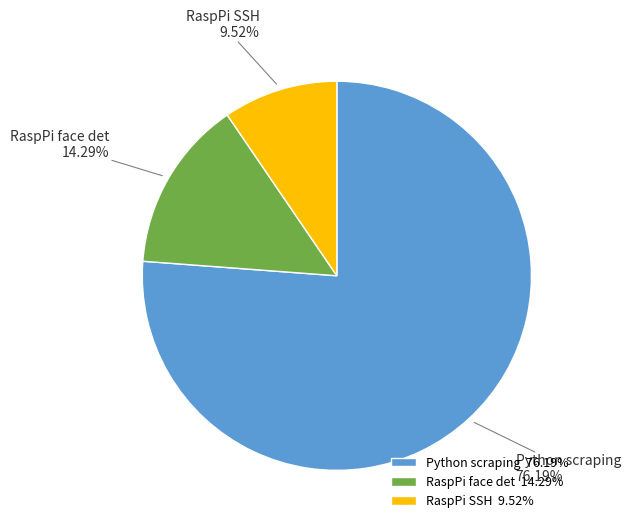

To the nearest percent, what is the average slice percentage?

33%